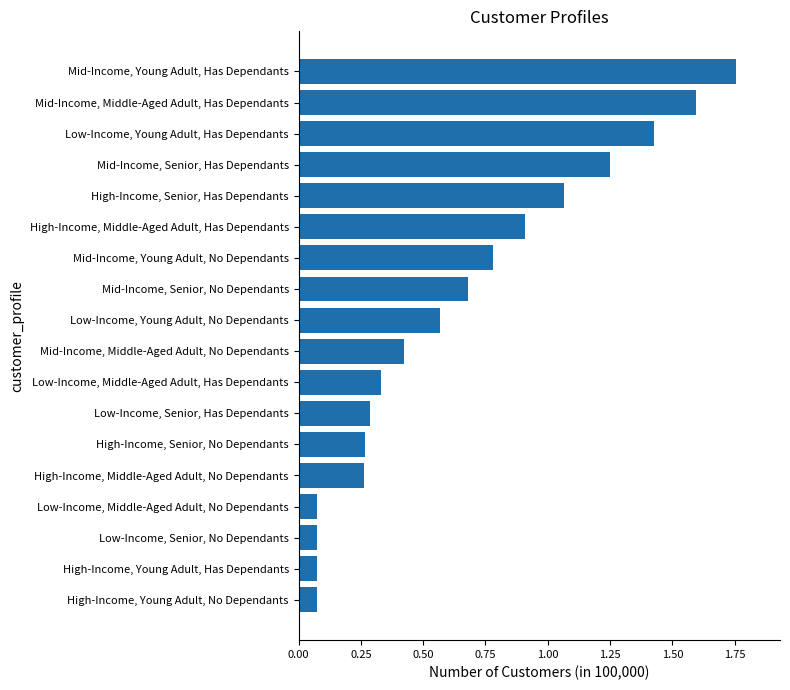

What is the change in value from High-Income, Middle-Aged Adult, No Dependants to Low-Income, Middle-Aged Adult, Has Dependants?

+0.1